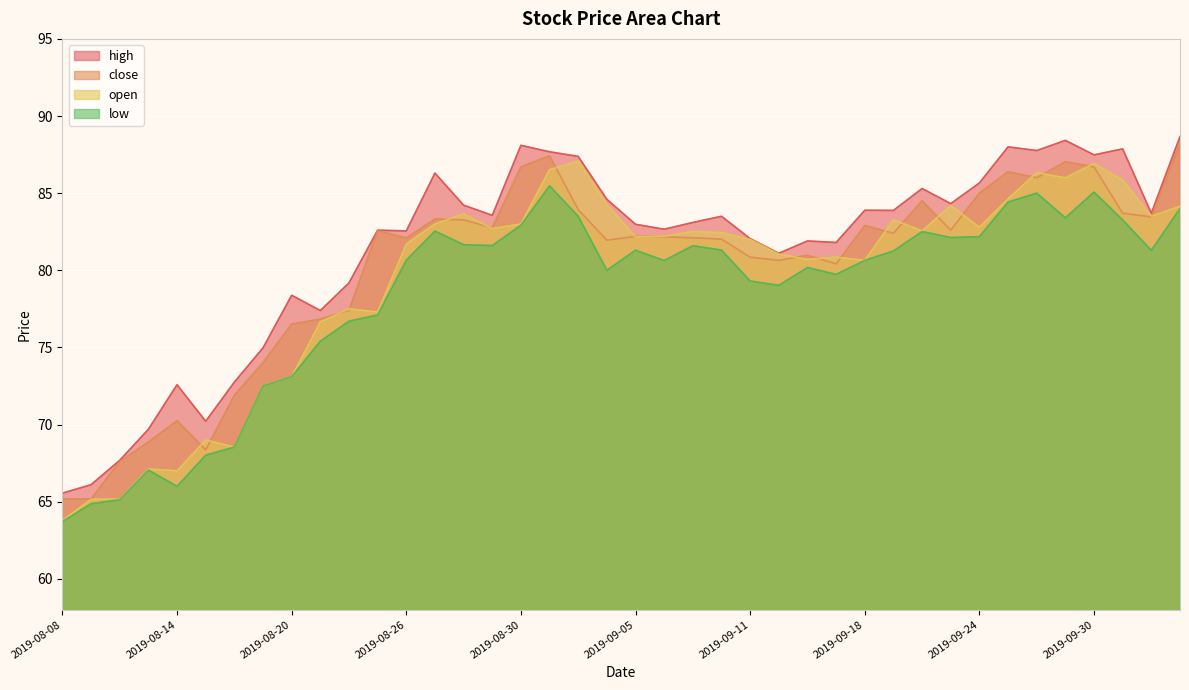

Which label corresponds to the smallest value in the chart?

2019-08-08